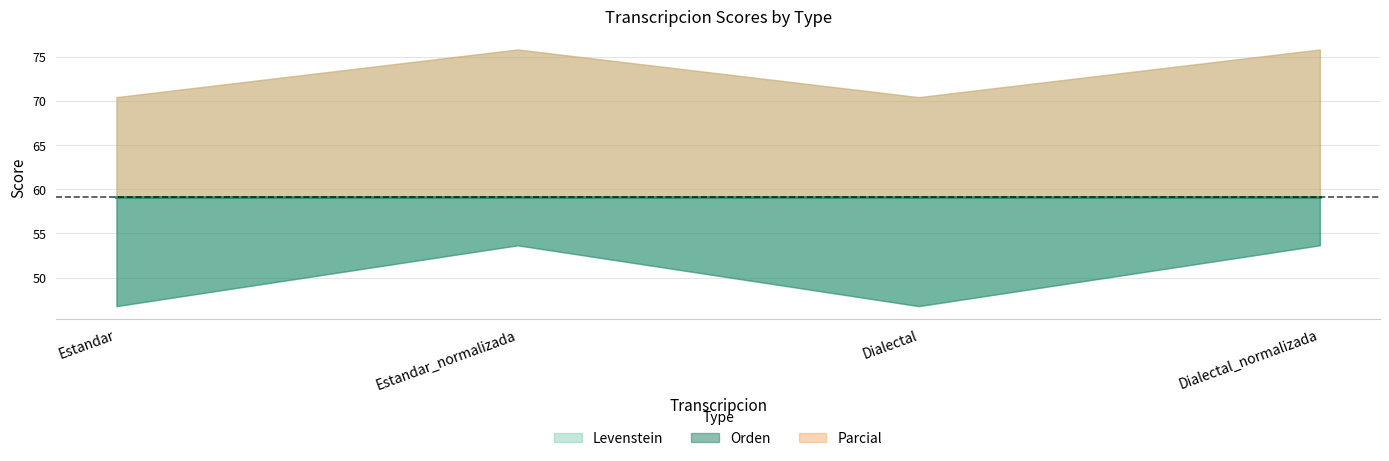

What are all the series names shown in the legend?

Levenstein, Parcial, Orden